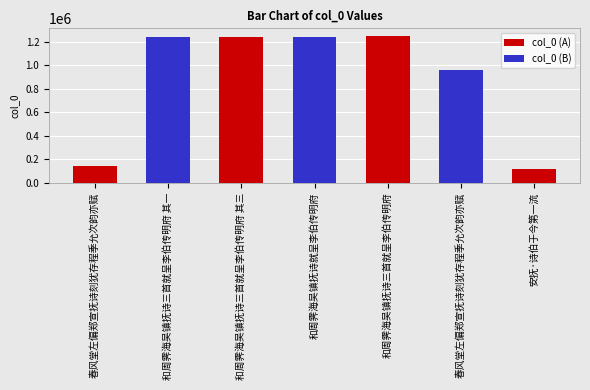

Reading left to right, what are all the values shown in this chart?

春风堂左偏郑宣抚诗刻犹存程季允次韵亦赋=144235	和周霁海吴镇抚诗三首就呈李伯传明府 其一=1244257	和周霁海吴镇抚诗三首就呈李伯传明府 其三=1244259	和周霁海吴镇抚诗就呈李伯传明府=1244258	和周霁海吴镇抚诗三首就呈李伯传明府=1252621	春风堂左偏郑宣抚诗刻犹存程季允次韵亦赋=963973	安抚·诗伯于今第一流=120708